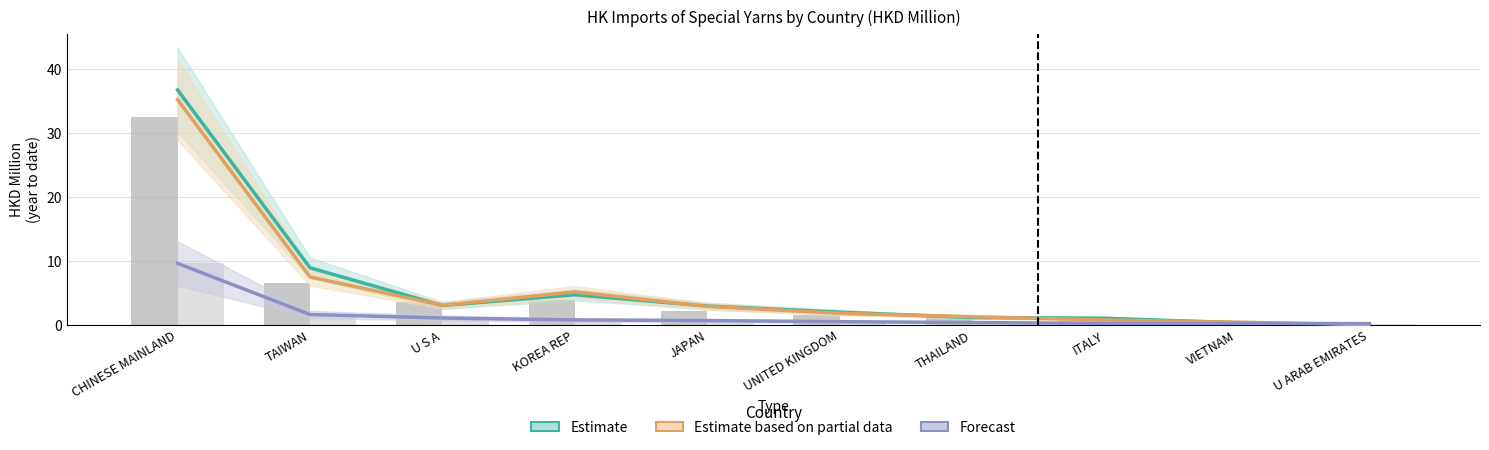

What is the approximate value of 202004 (gray ref2) at JAPAN?

0.7